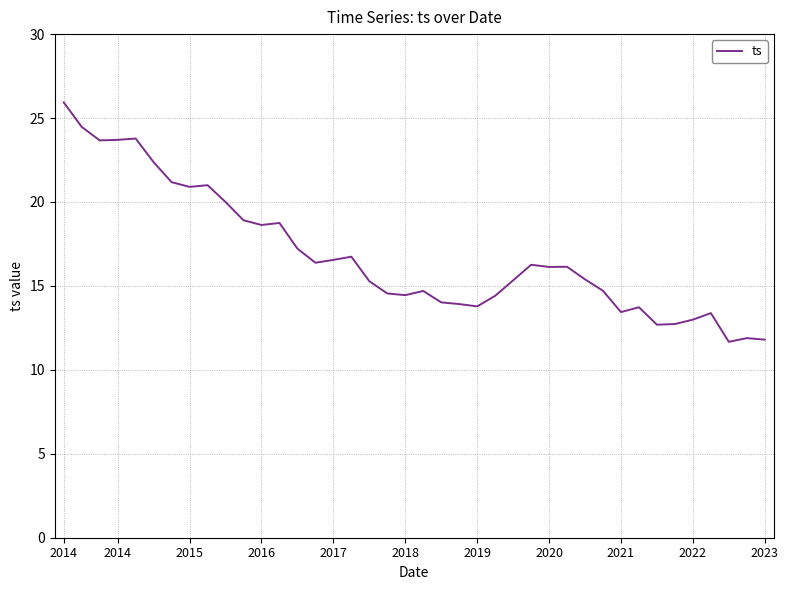

What is the greatest value displayed?

25.9